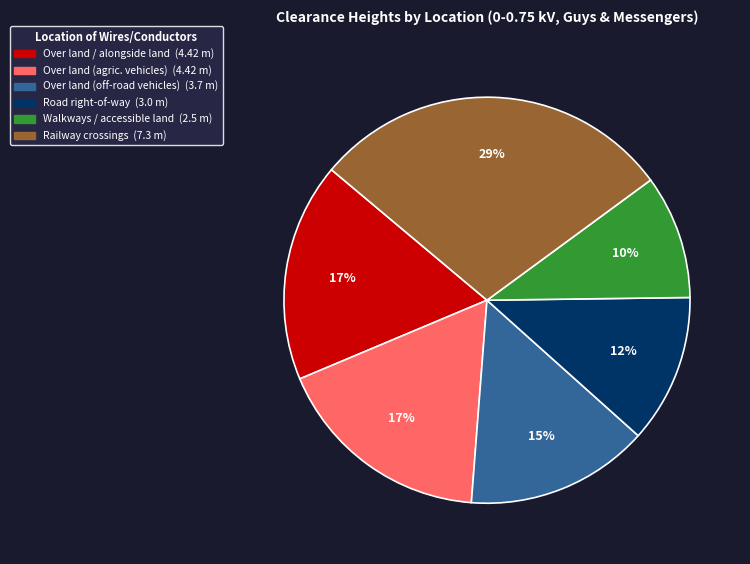

To the nearest percent, what is the difference between the largest and smallest slice percentages?

19%